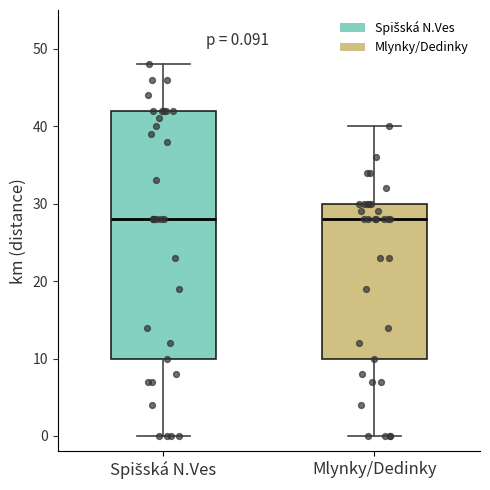

Comparing the boxes themselves (not the whiskers), which one is the tallest?

Spišská N.Ves